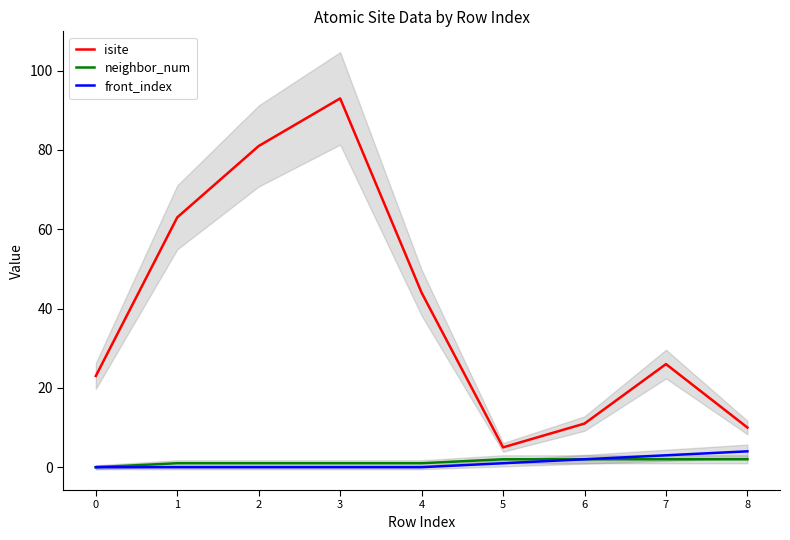

Which series has the widest spread of values?

isite